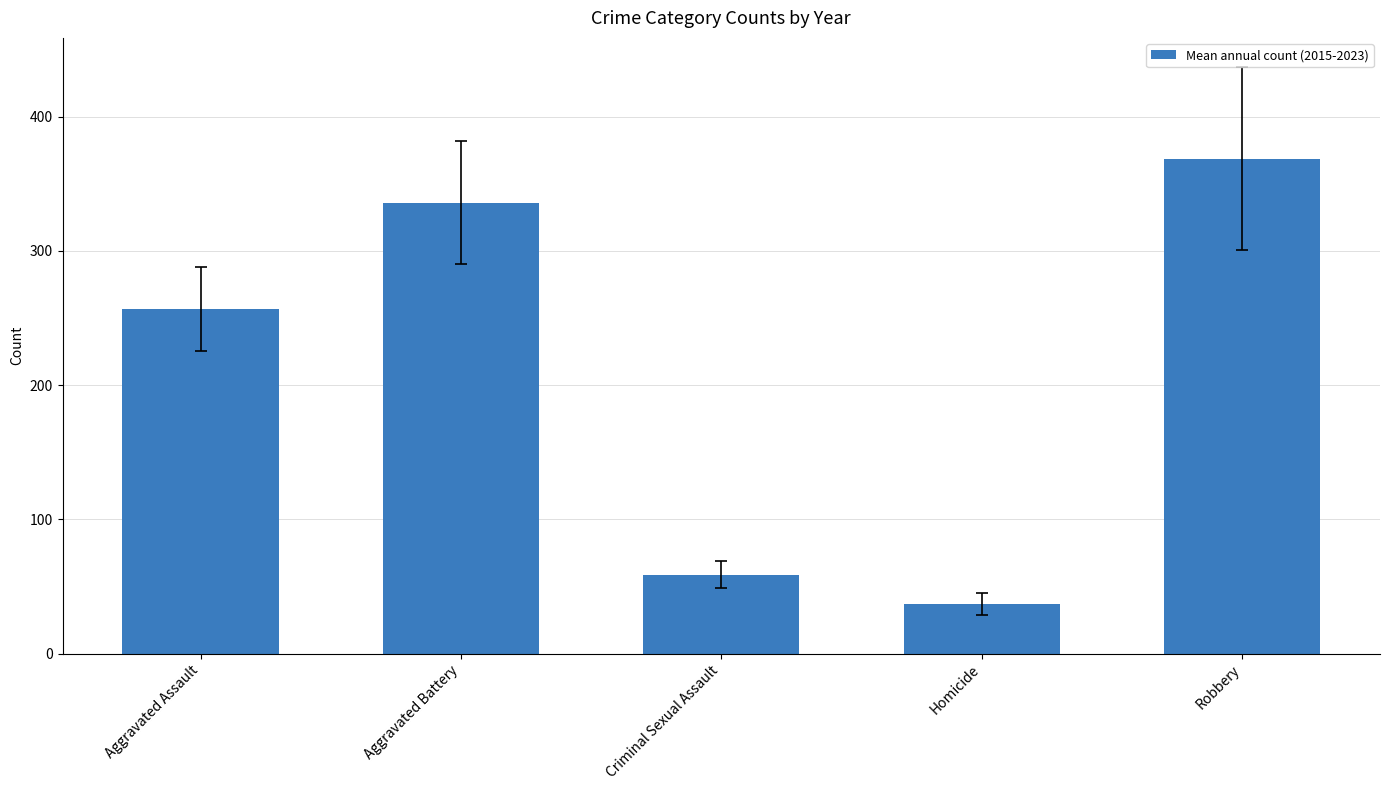

Rank the categories by value from highest to lowest.

Robbery, Aggravated Battery, Aggravated Assault, Criminal Sexual Assault, Homicide